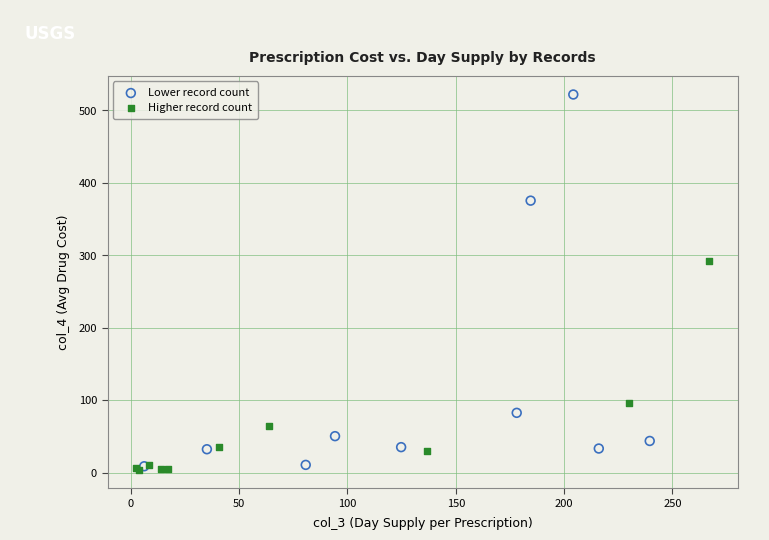

Which series reaches the maximum Y coordinate?

Lower record count